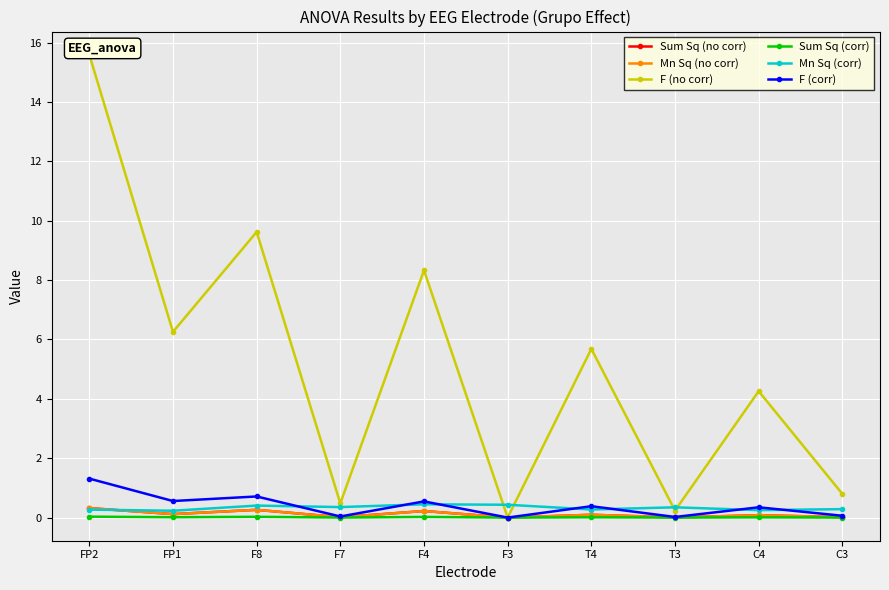

Where is the first local maximum for Sum Sq (no corr)?

F8